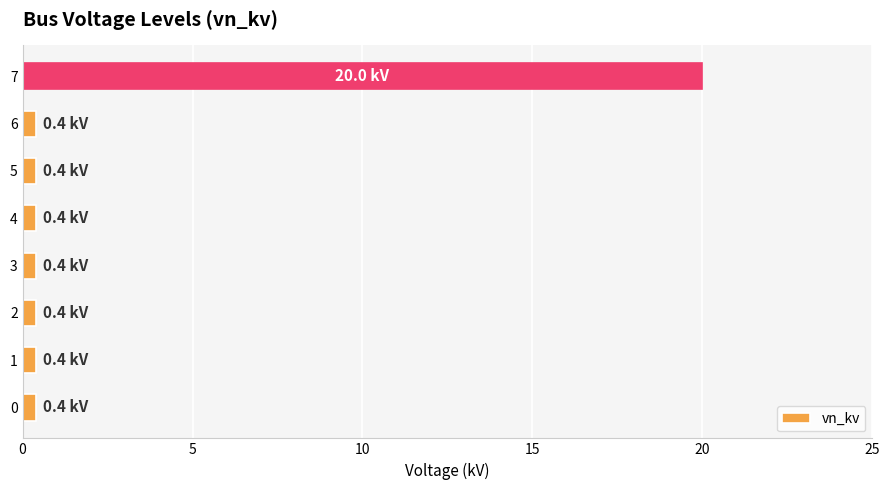

The chart shows a value of 0.4 at 4. True or false?

True